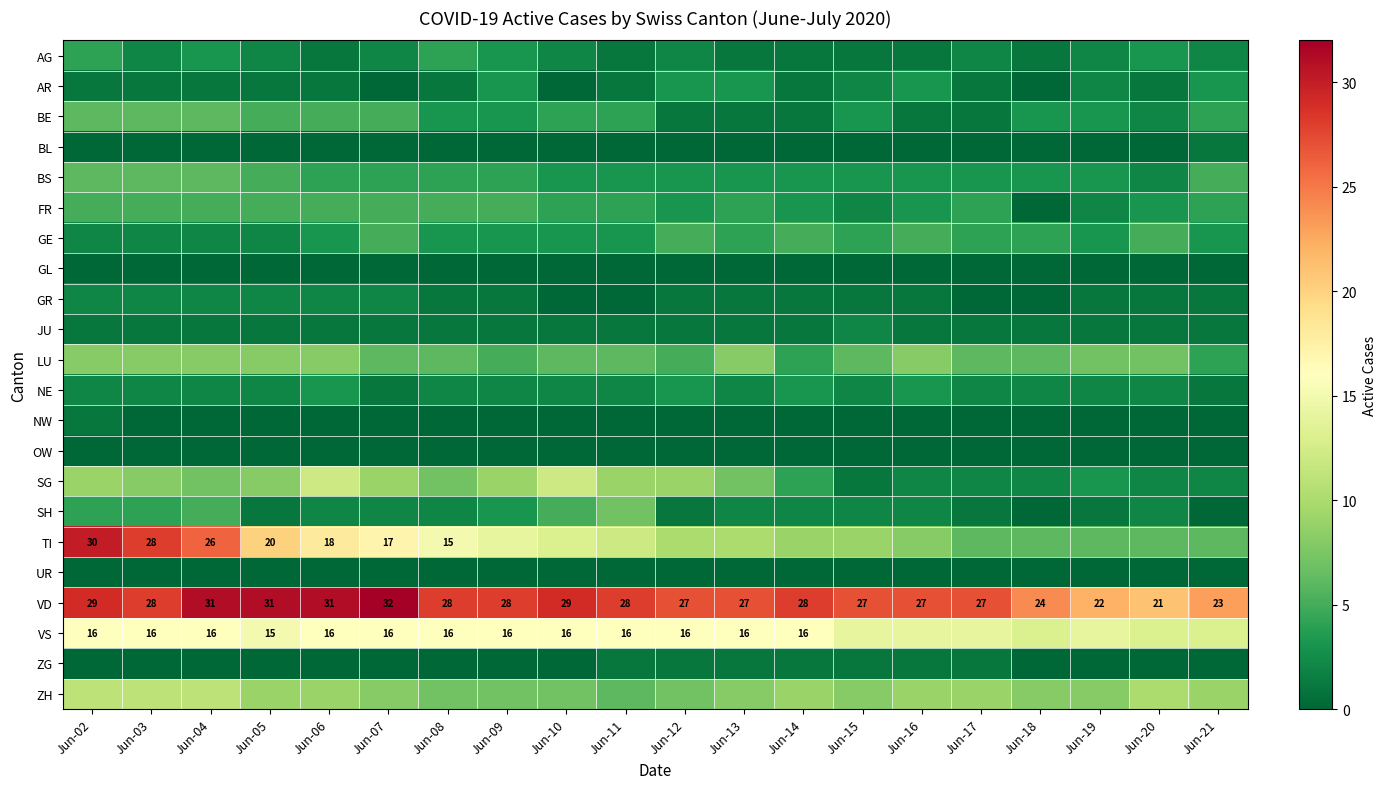

Which has a higher value, Jun-21 or Jun-17?

Jun-21